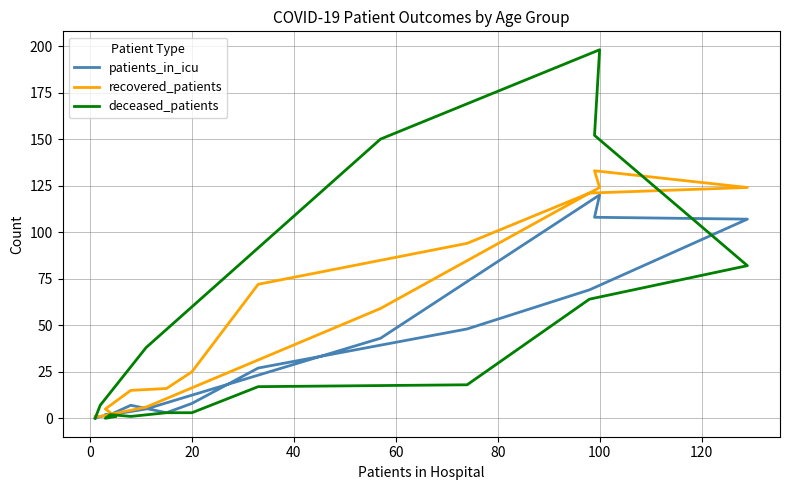

True or false: recovered_patients has a value of 9 at 13.

False